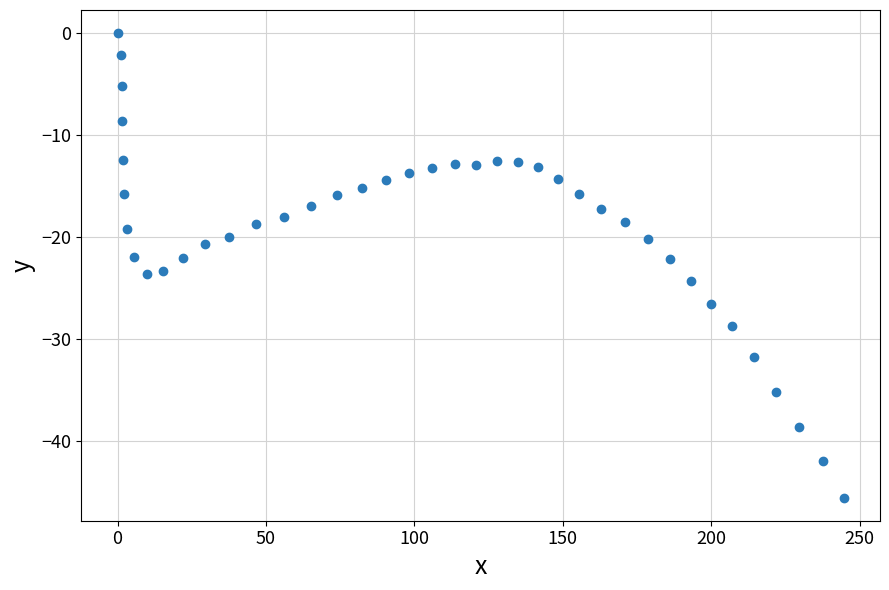

What is the range of X values (max minus min)?

244.6